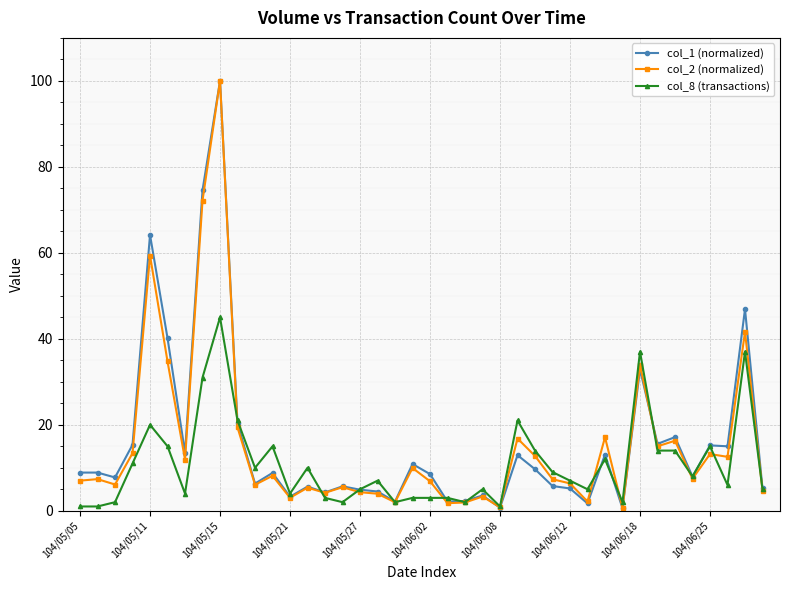

What is the maximum value for col_2 (normalized)?

100.0